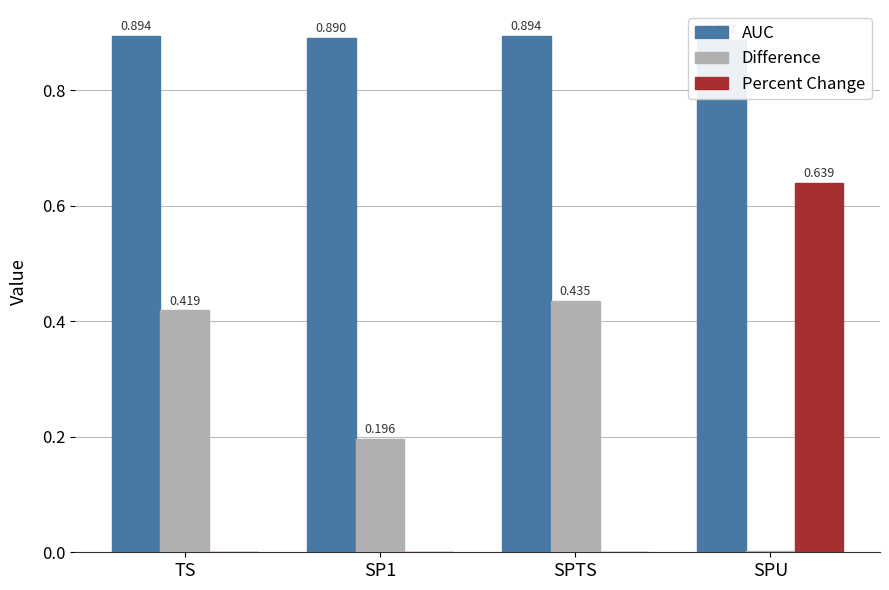

Which category has the highest value across all series?

TS